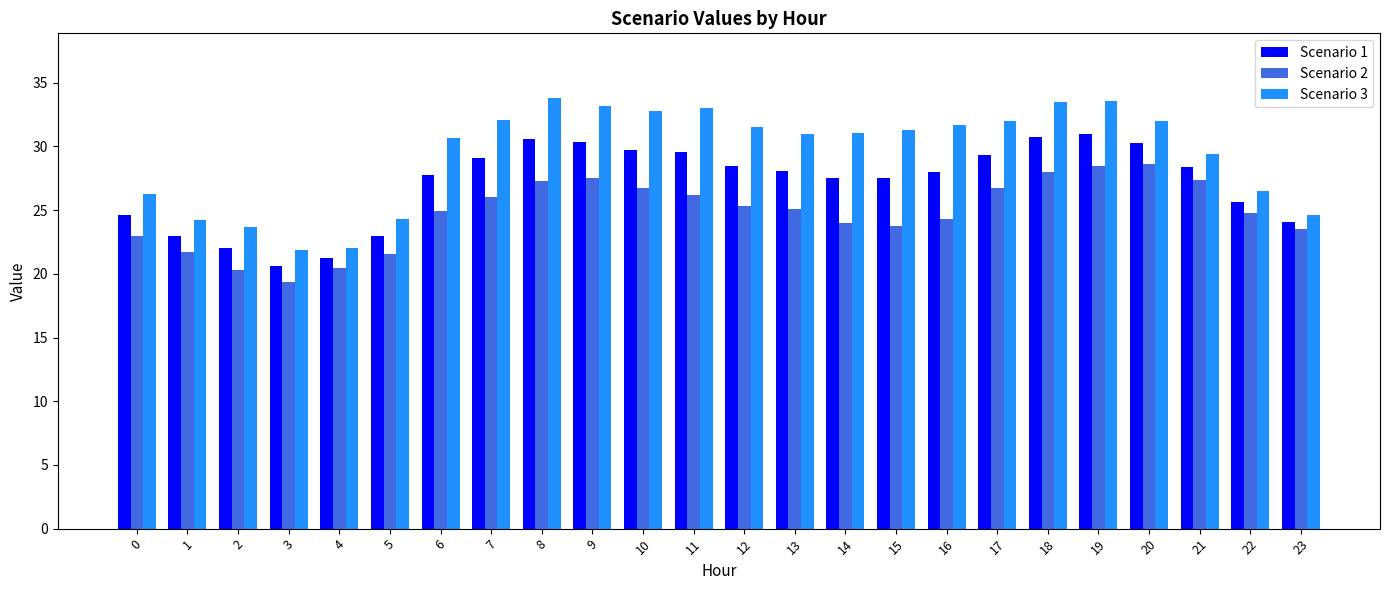

Rank the series at 17 from lowest to highest value.

Scenario 2, Scenario 1, Scenario 3